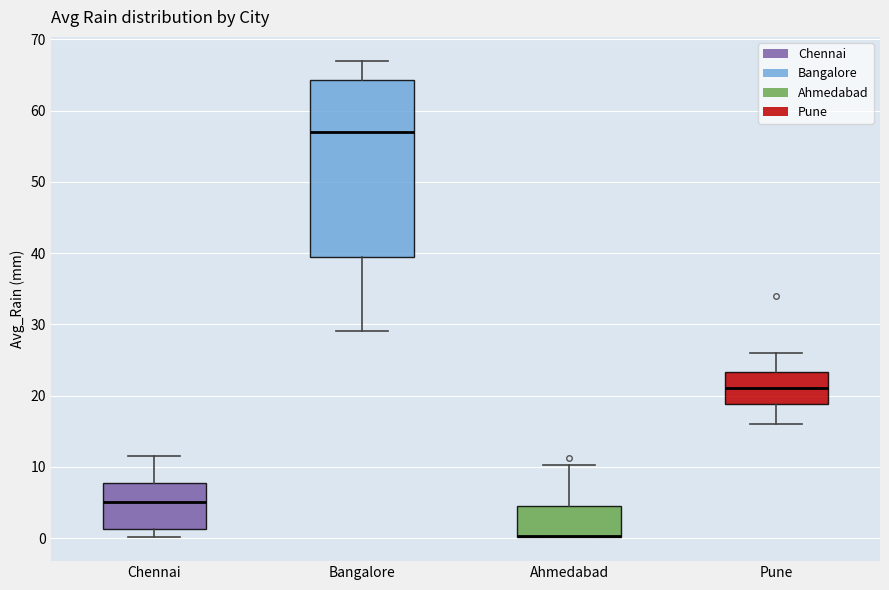

Comparing the boxes themselves (not the whiskers), which one is the tallest?

Bangalore